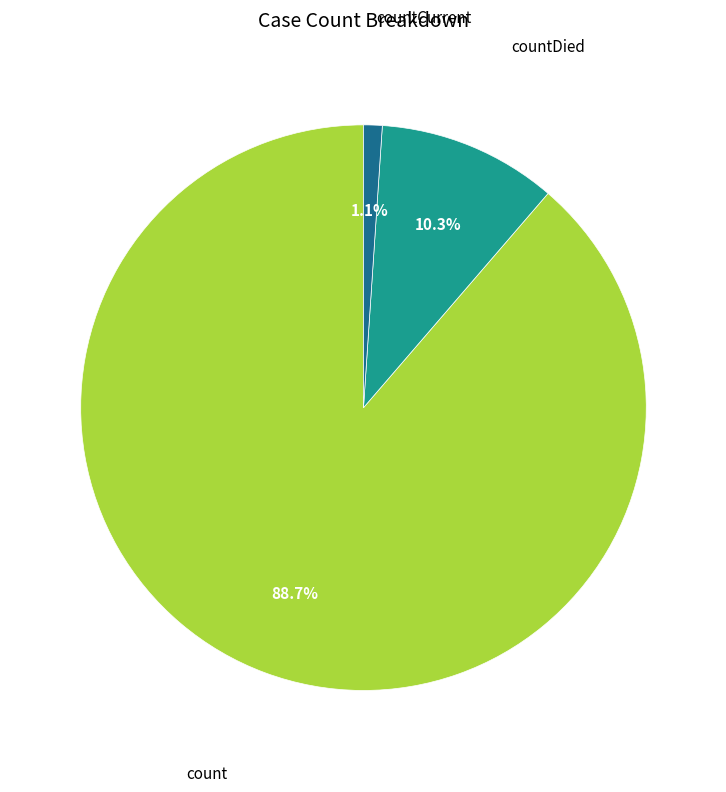

Between countCurrent and count, which is larger?

count